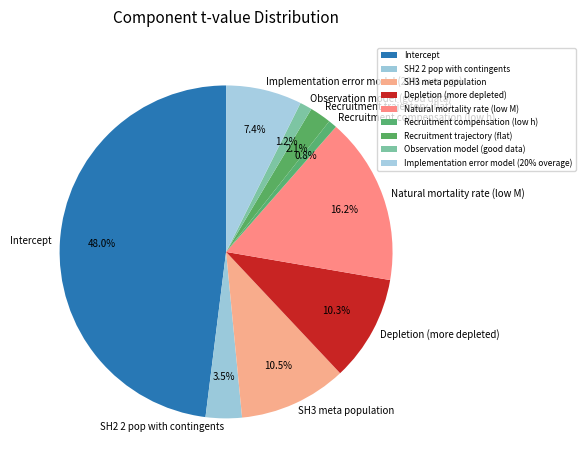

The Observation model (good data) slice represents 11% of the pie. True or false?

False